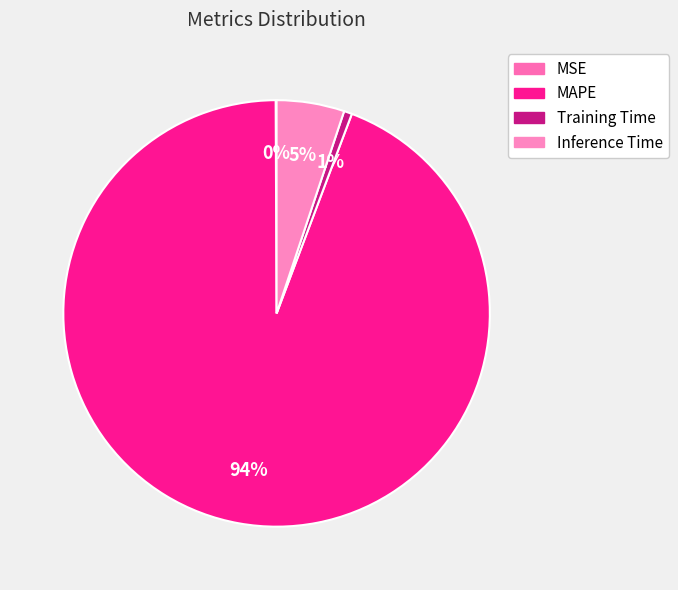

To the nearest percent, what is the average slice percentage?

25%